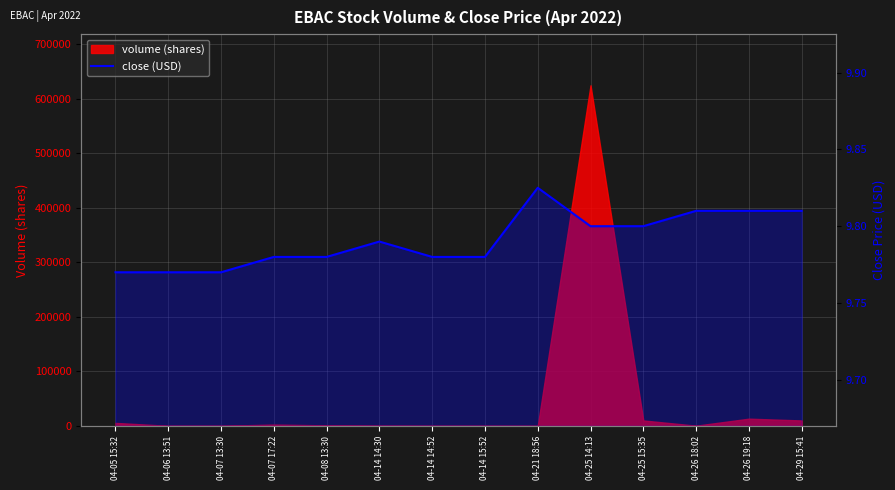

How many lines are shown in the chart?

1